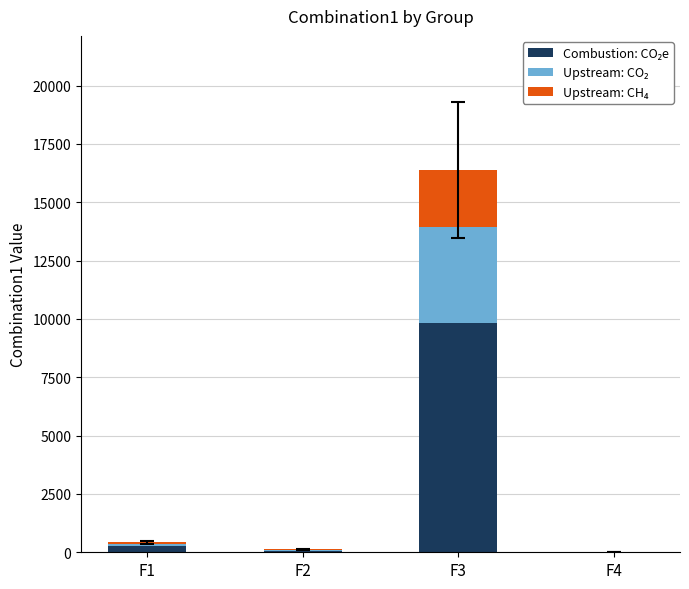

At which category is the sum across all series the highest?

F3